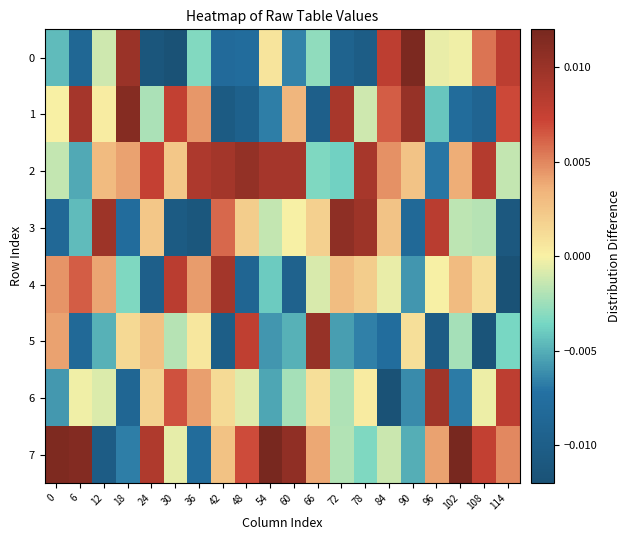

How many series are shown in this chart?

8